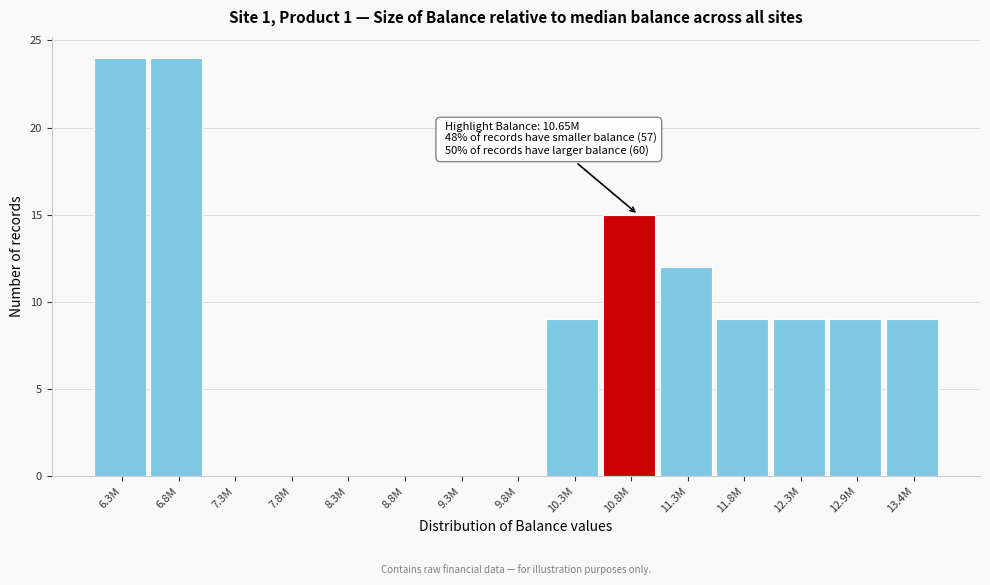

Reading left to right, extract all data points from this chart.

6.3M=24	6.8M=24	7.3M=0	7.8M=0	8.3M=0	8.8M=0	9.3M=0	9.8M=0	10.3M=9	10.8M=15	11.3M=12	11.8M=9	12.3M=9	12.9M=9	13.4M=9